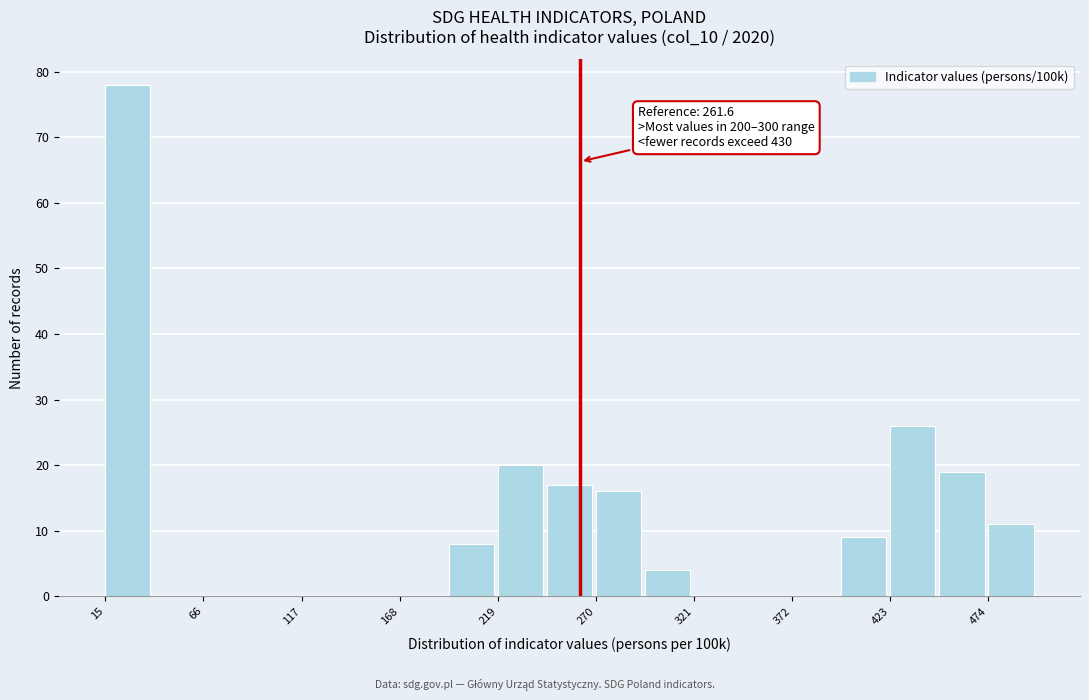

Around what value on the x-axis is the tallest bar? Give the approximate position of its centre, as read against the axis.

30